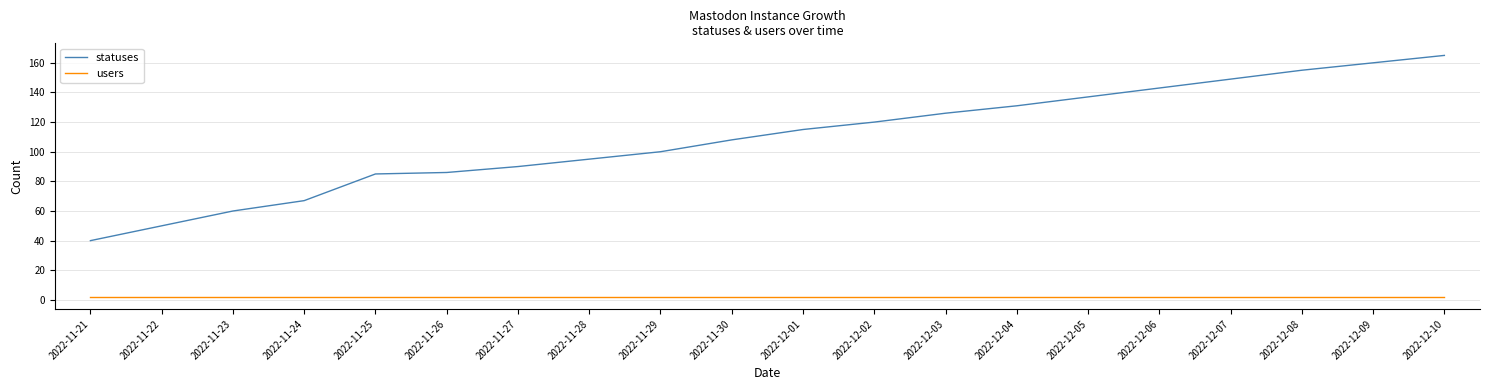

What position from the left is 2022-11-27?

7